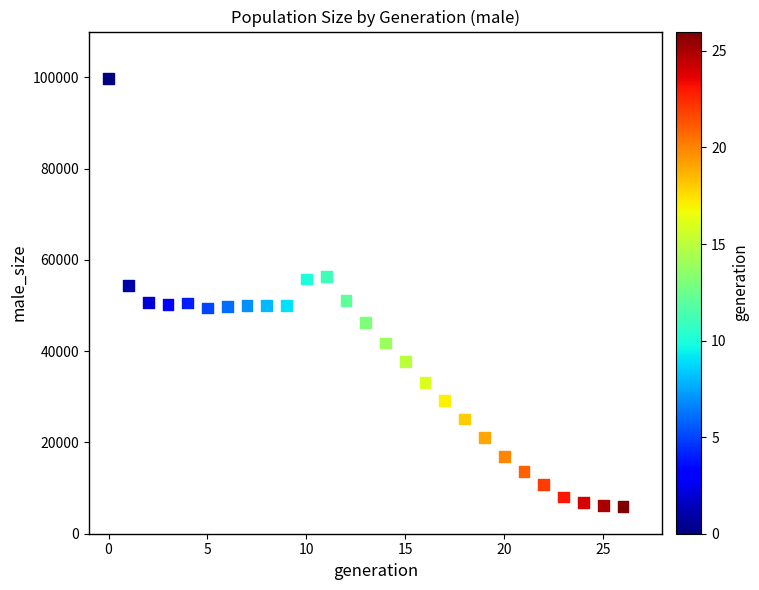

What is the range of Y values (max minus min)?

93759